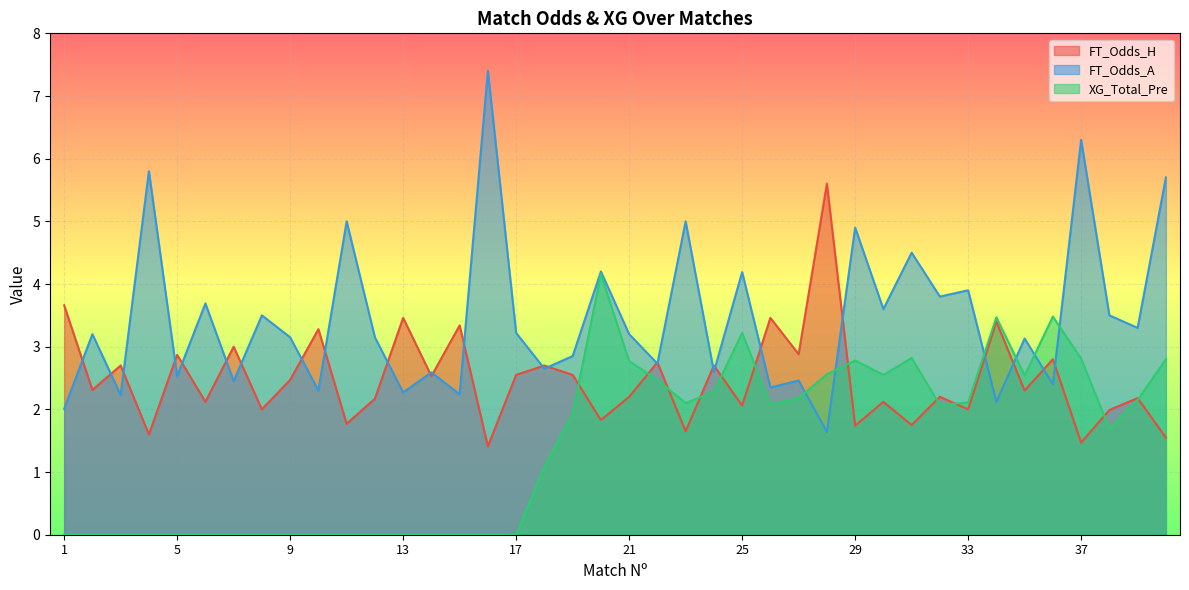

In FT_Odds_H, how many points are lower than both neighbors (excluding endpoints)?

16